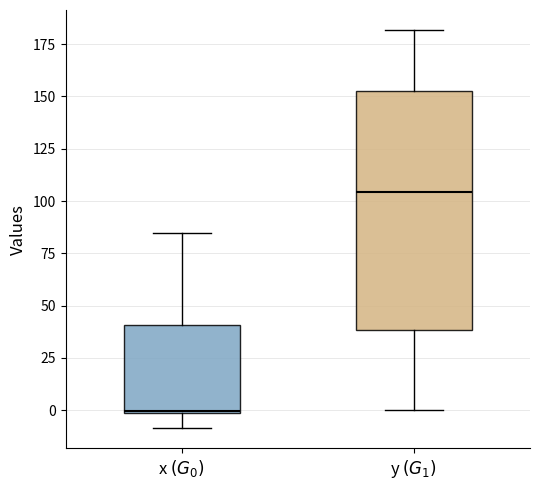

Which box has the lowest median line?

x $(G_0)$